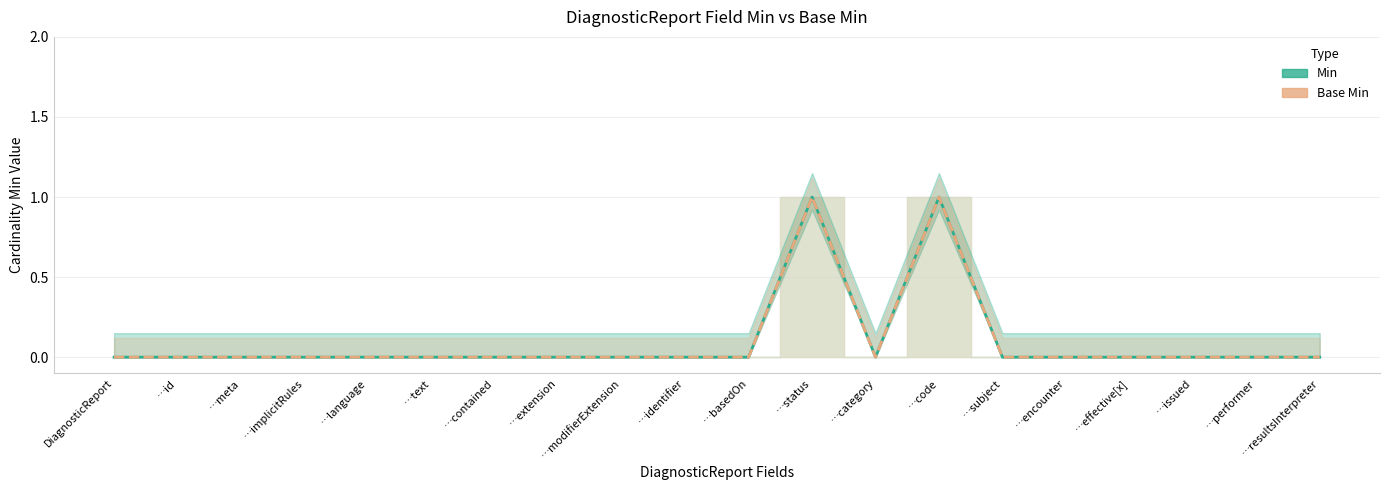

At …meta, list the series in order from smallest to largest.

Min, Base Min